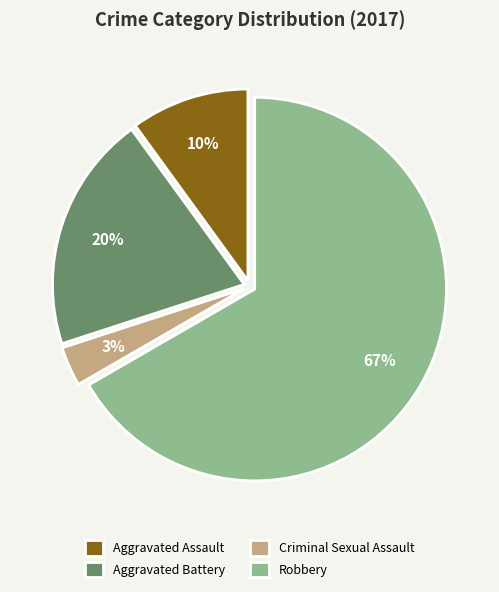

Is there a majority slice in this chart?

Yes